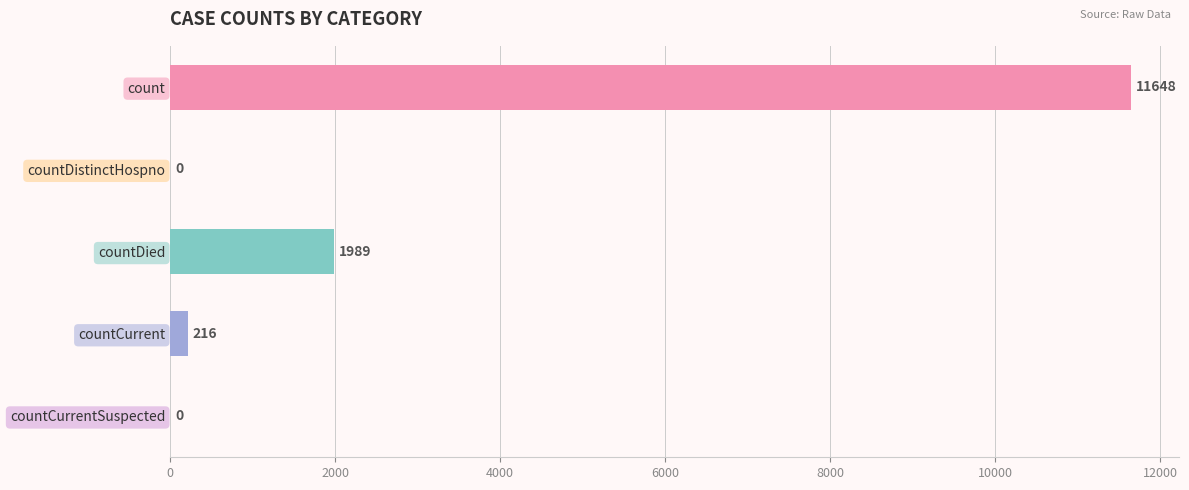

Reading bottom to top, transcribe all the data shown in this chart.

countCurrentSuspected=0	countCurrent=216	countDied=1989	countDistinctHospno=0	count=11648